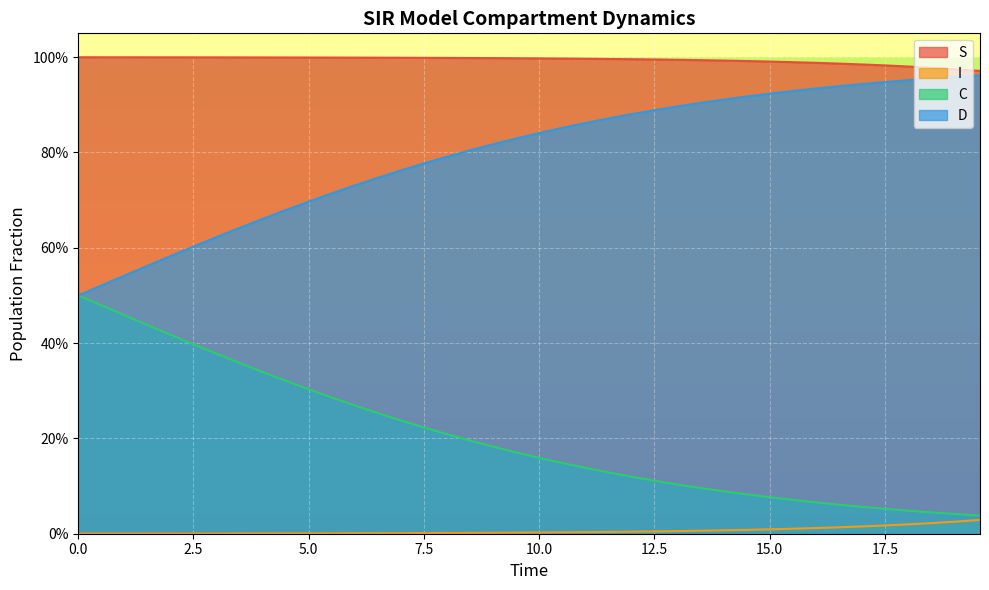

How many data points does each series have?

40